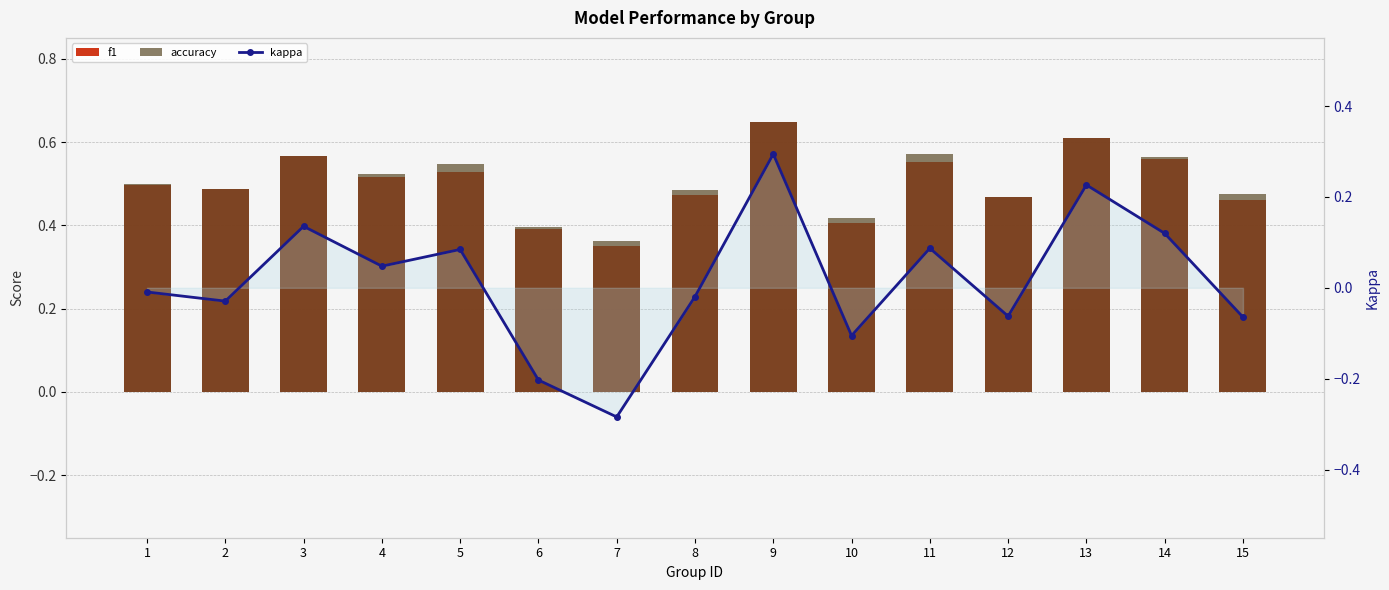

What is the value of the f1 bar at the 5th from the left?

0.5